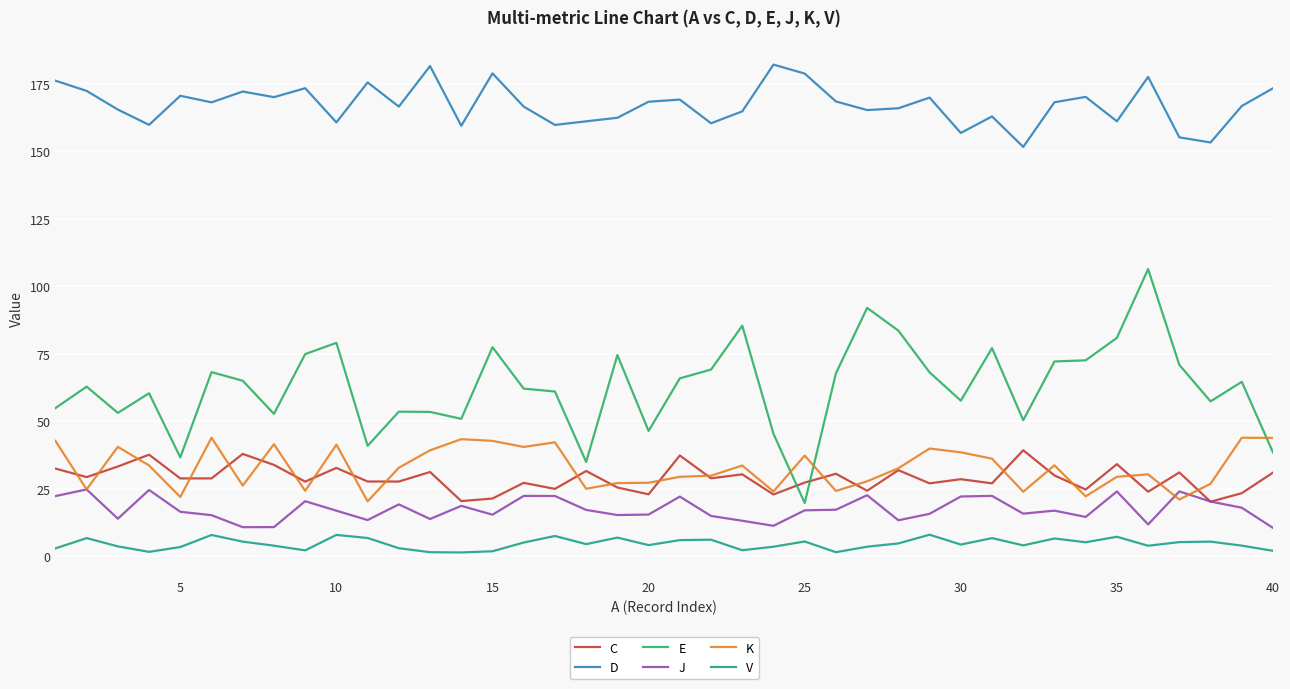

True or false: D and E cross at least once.

False